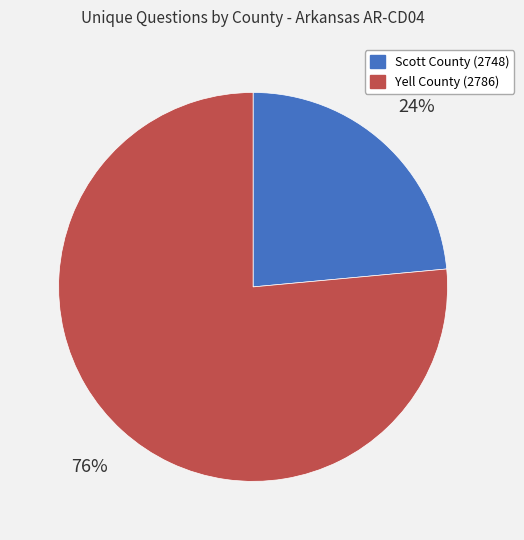

Is the sum of Yell County (2786) and Scott County (2748) greater than half?

Yes